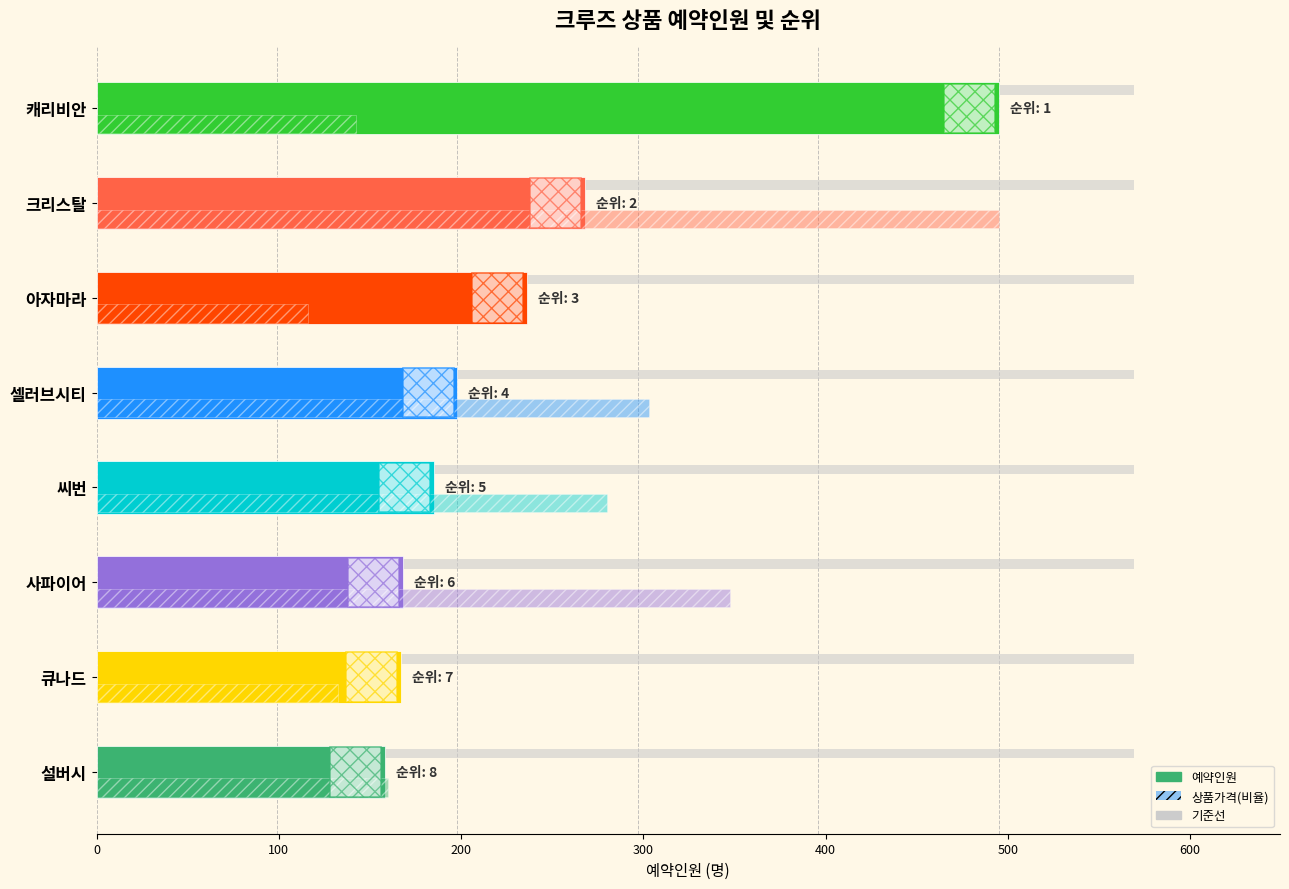

How many distinct data groups are displayed?

3